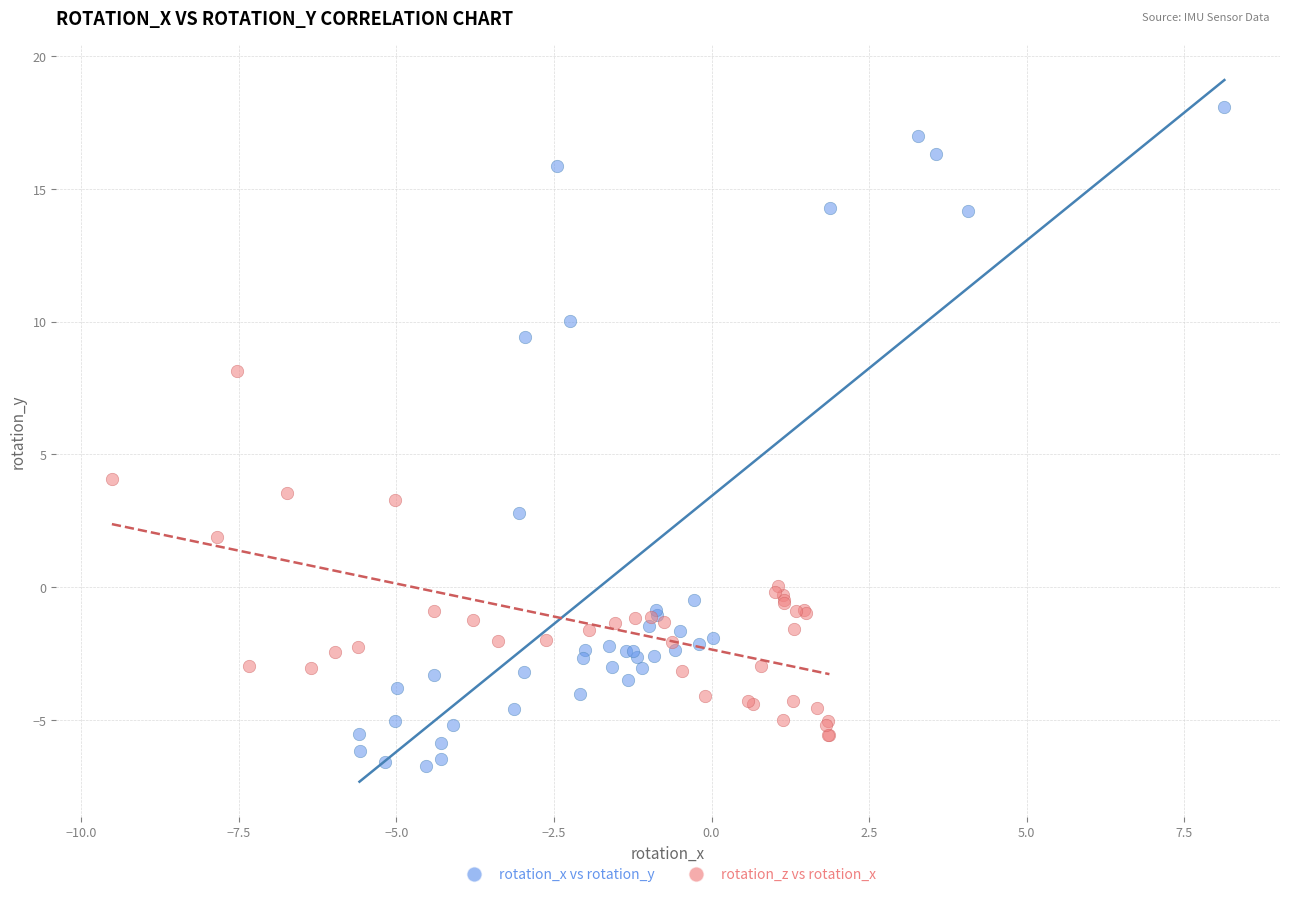

Which series has the widest spread of Y values?

rotation_x vs rotation_y